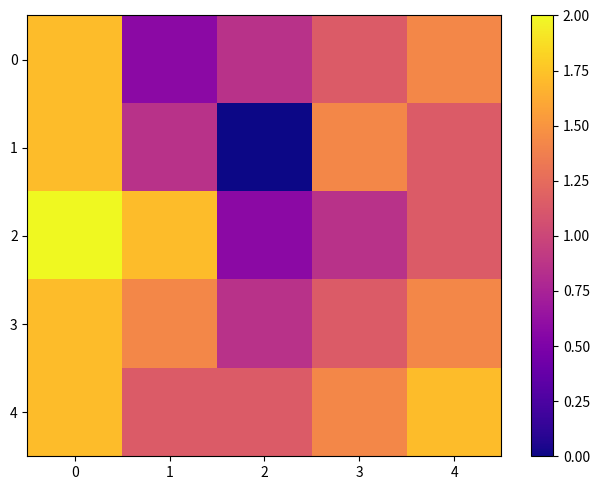

Which label corresponds to the smallest value in the chart?

2